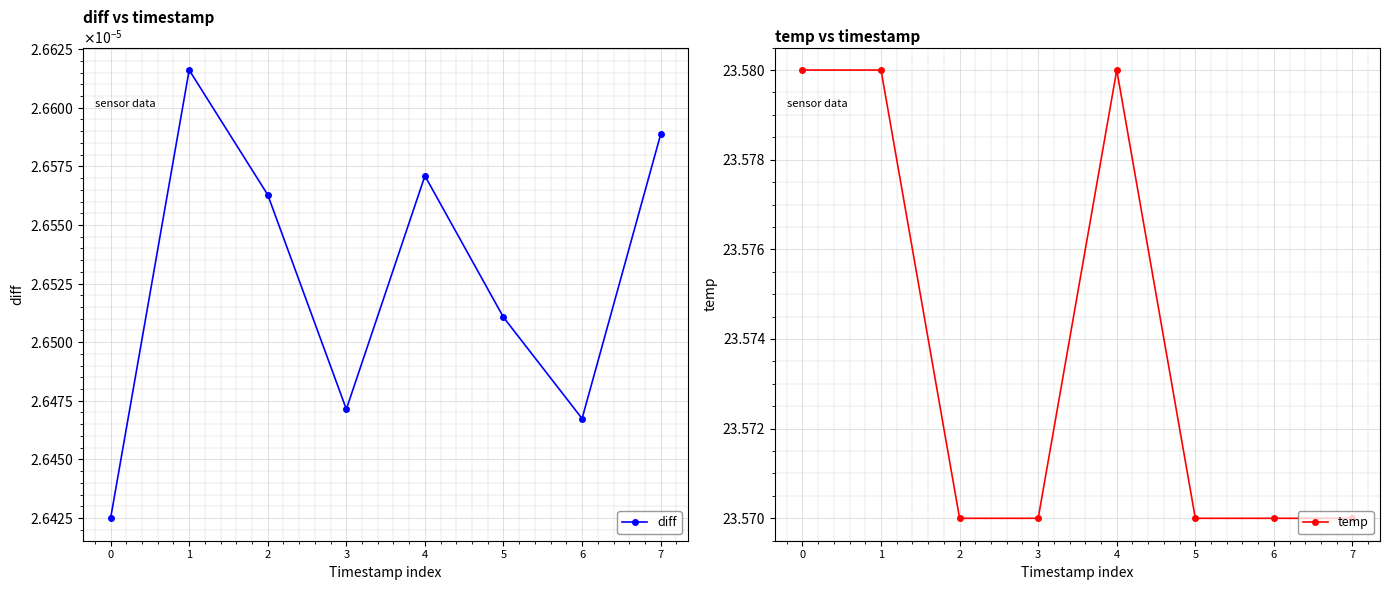

How many temp values are between 23 and 24?

8